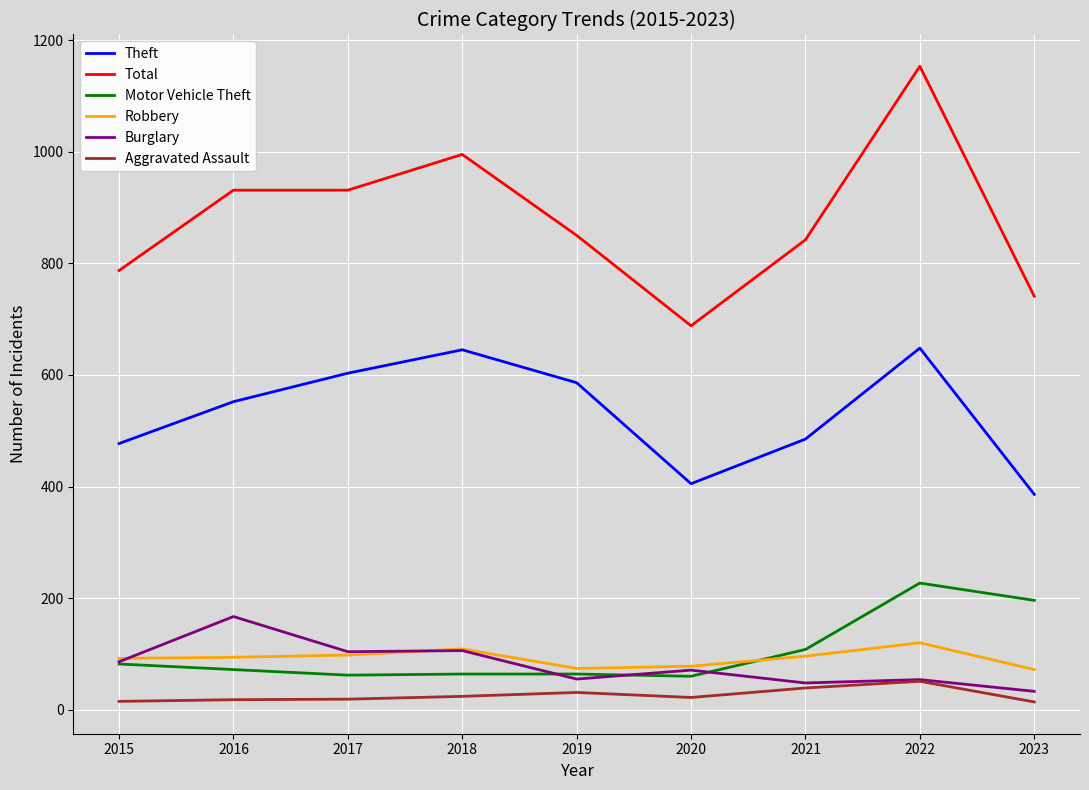

True or false: Total and Aggravated Assault intersect in this chart.

False